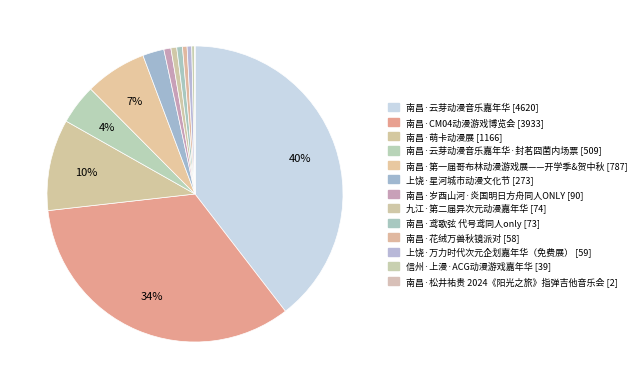

How many segments does this pie chart have?

13